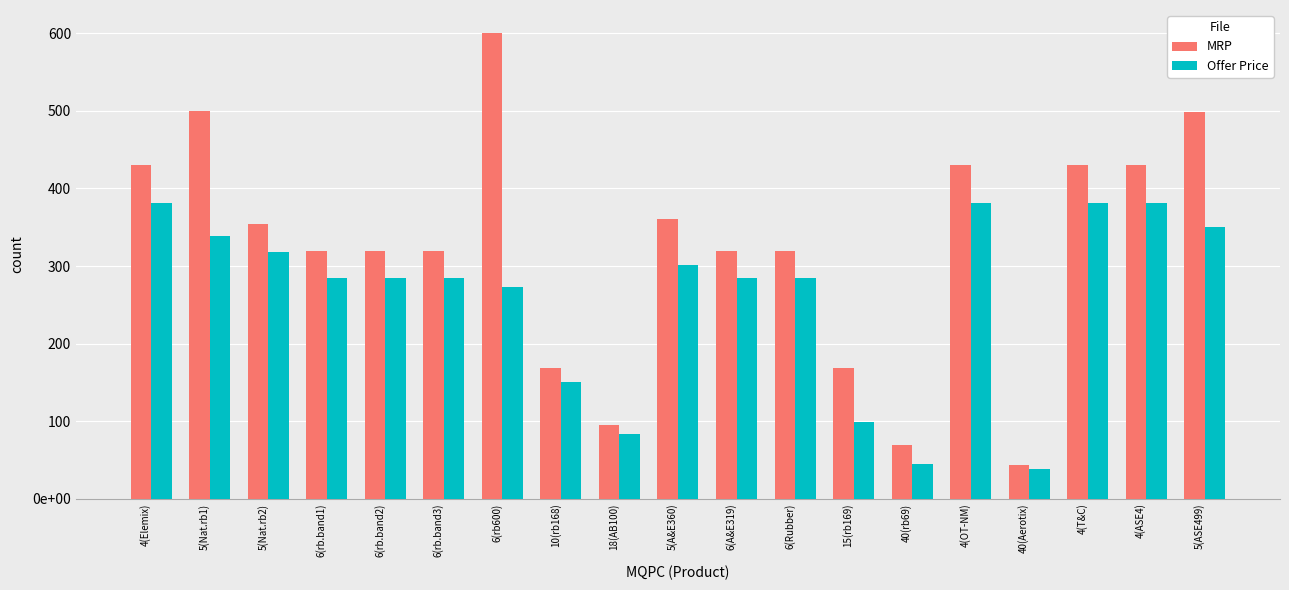

The MRP series shows 499.0 at 5(ASE499). True or false?

True